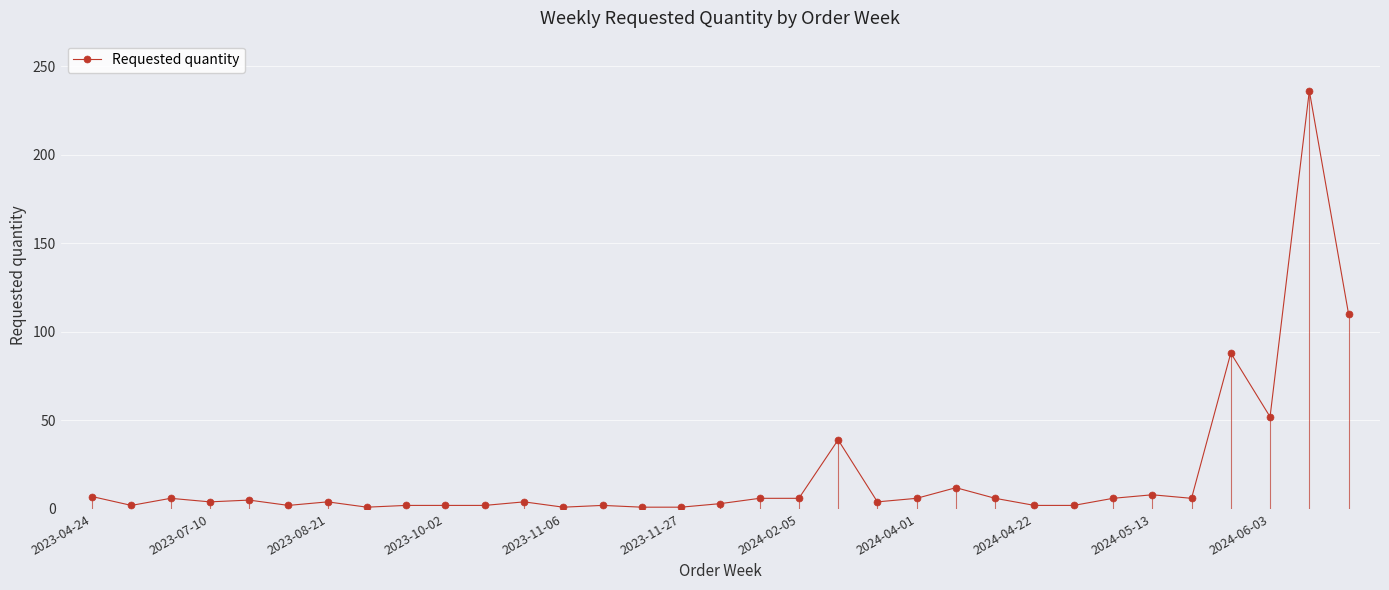

What is the sum of all values?

638